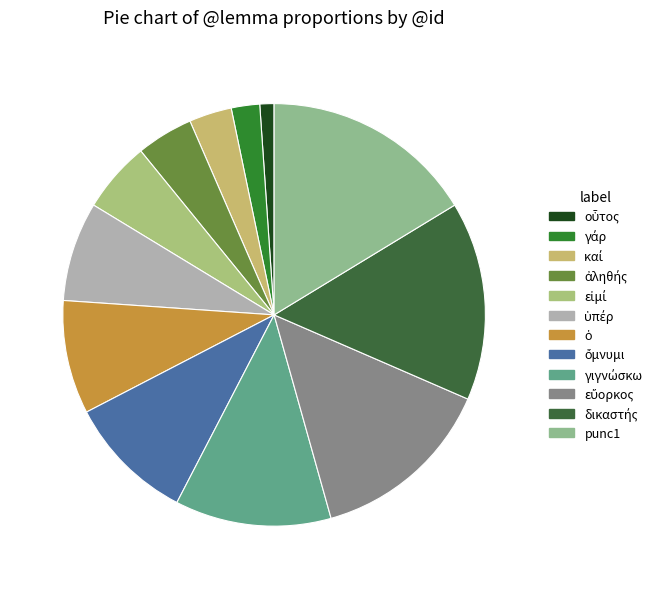

Is there any slice that represents more than half of the pie?

No